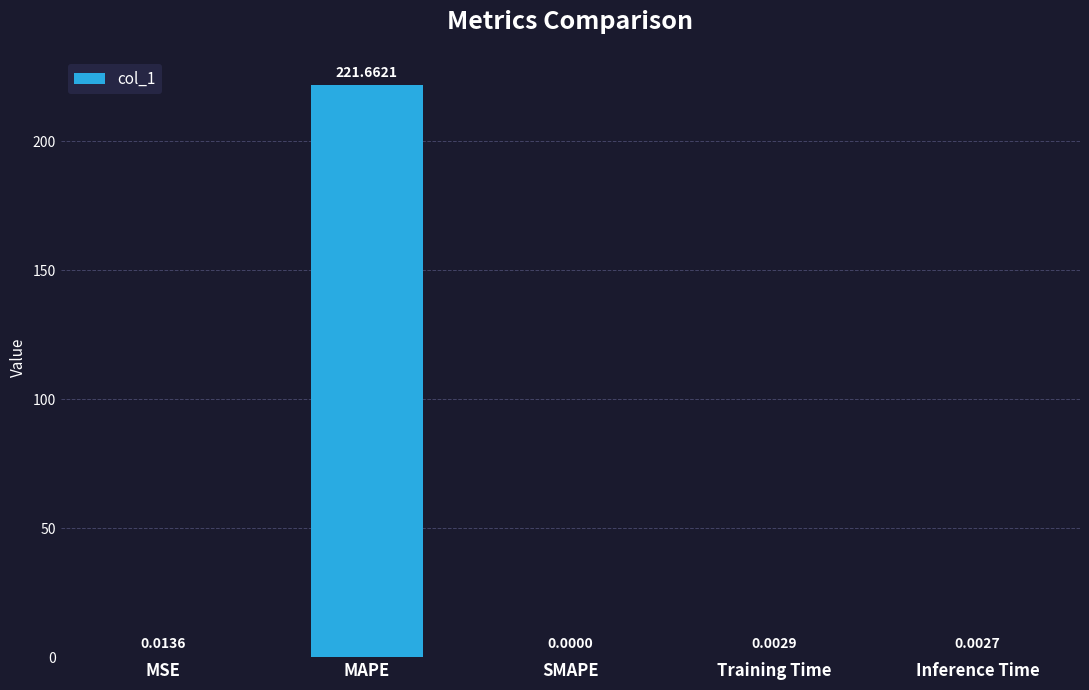

Read the value at MAPE.

221.7